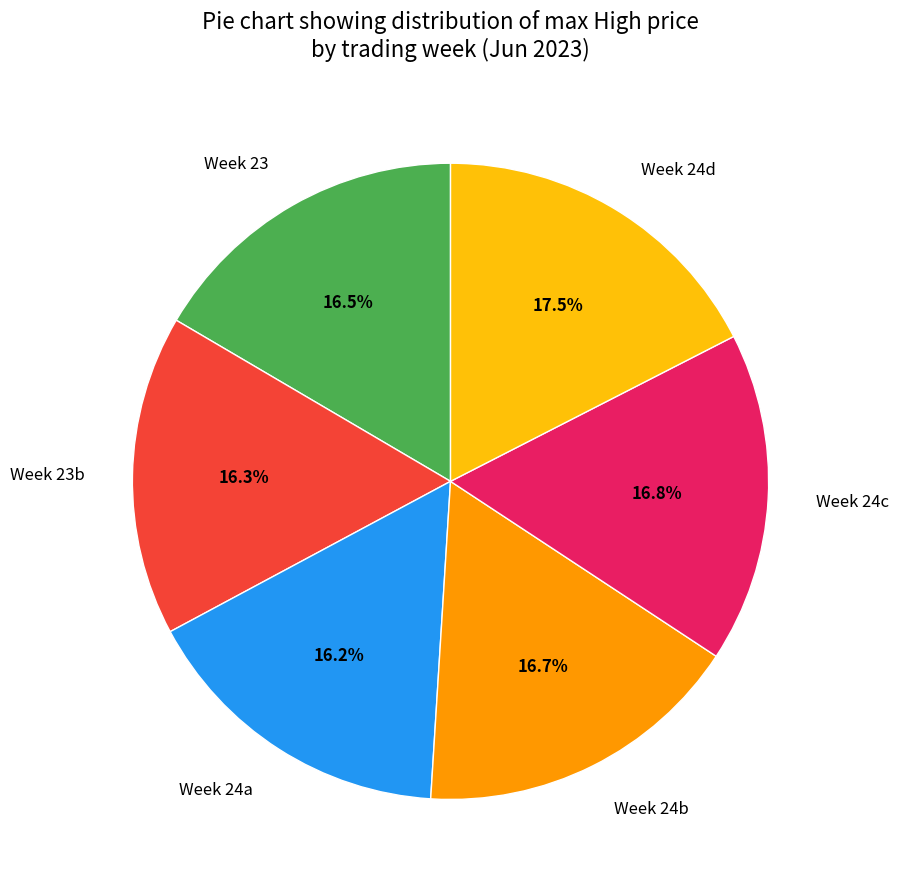

Approximately how many times larger is the value at Week 23 compared to Week 24a?

1.0